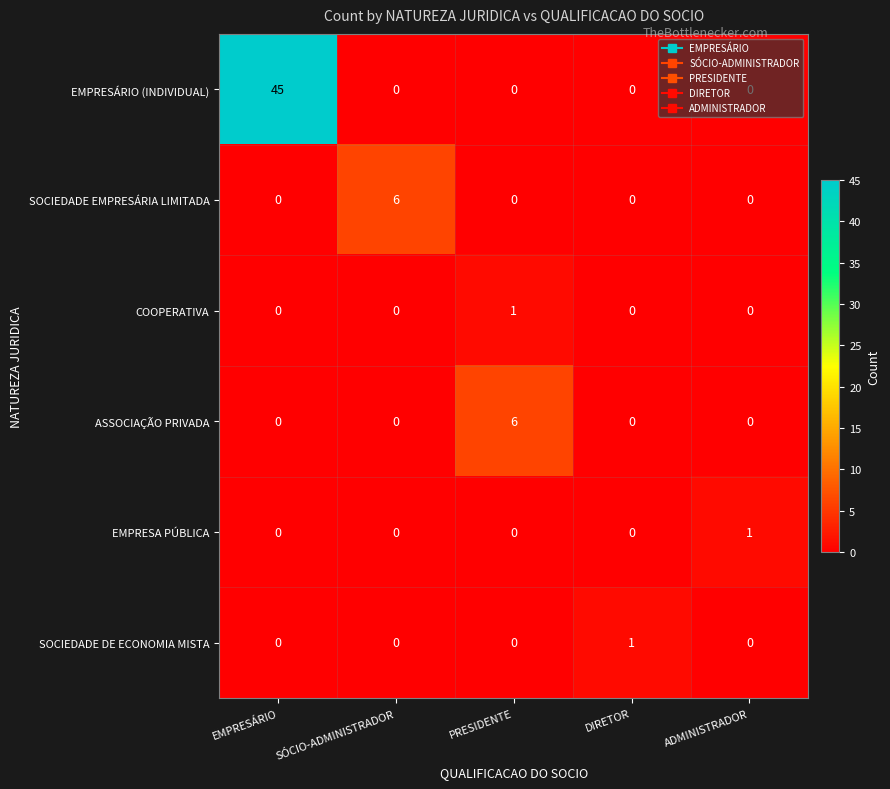

At how many categories does at least one series exceed 15?

1